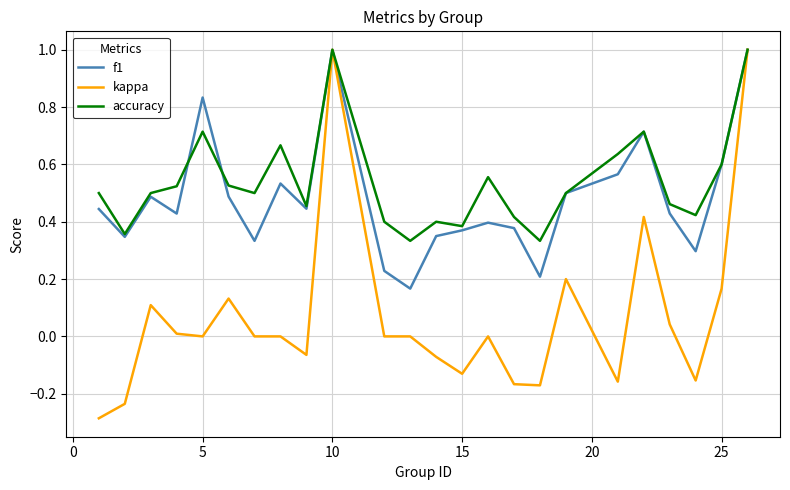

Which series has the widest spread of values?

kappa